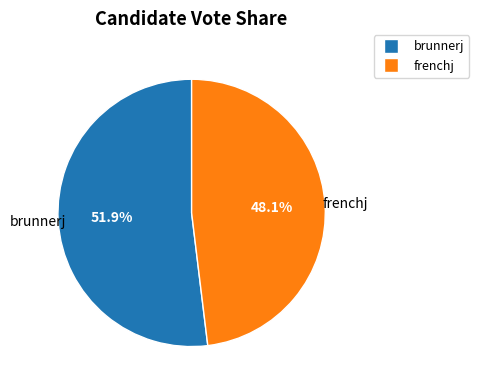

To the nearest percent, what is the average slice percentage?

50%